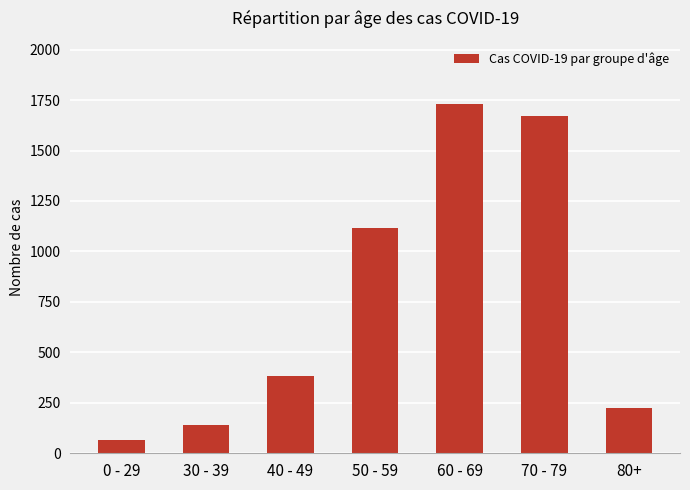

The chart shows a value of 129 at 80+. True or false?

False